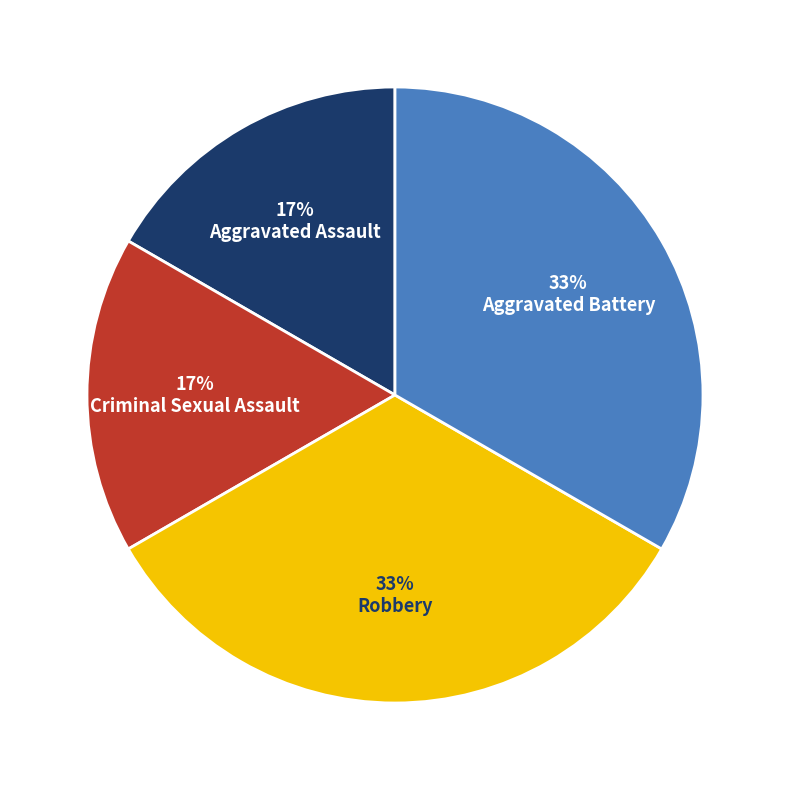

To the nearest percent, what is the average slice percentage?

25%